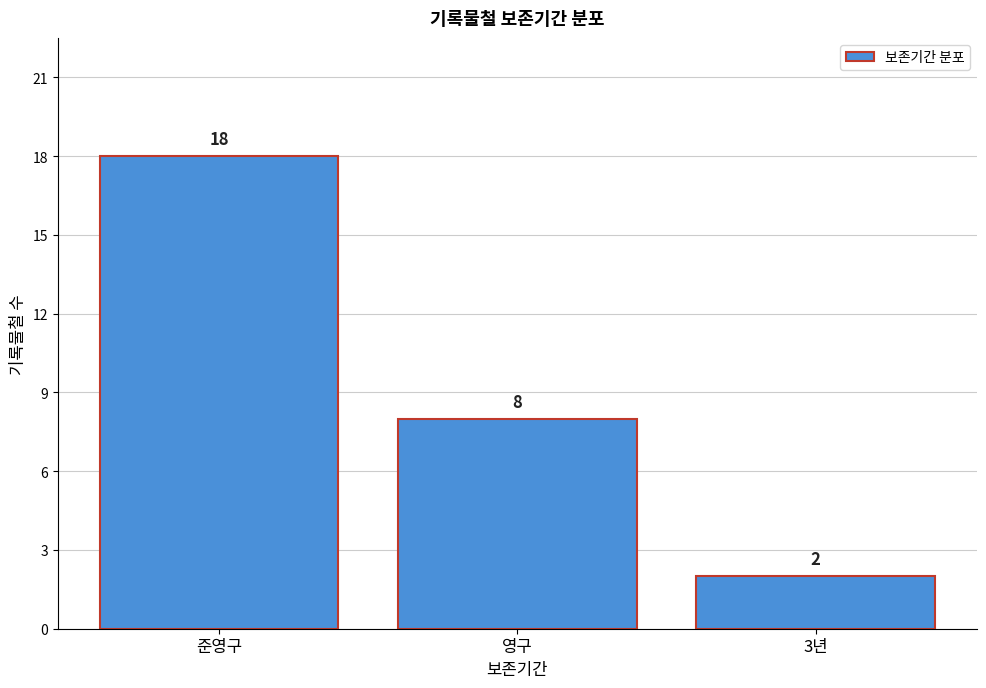

Reading left to right, what are all the values shown in this chart?

18	8	2